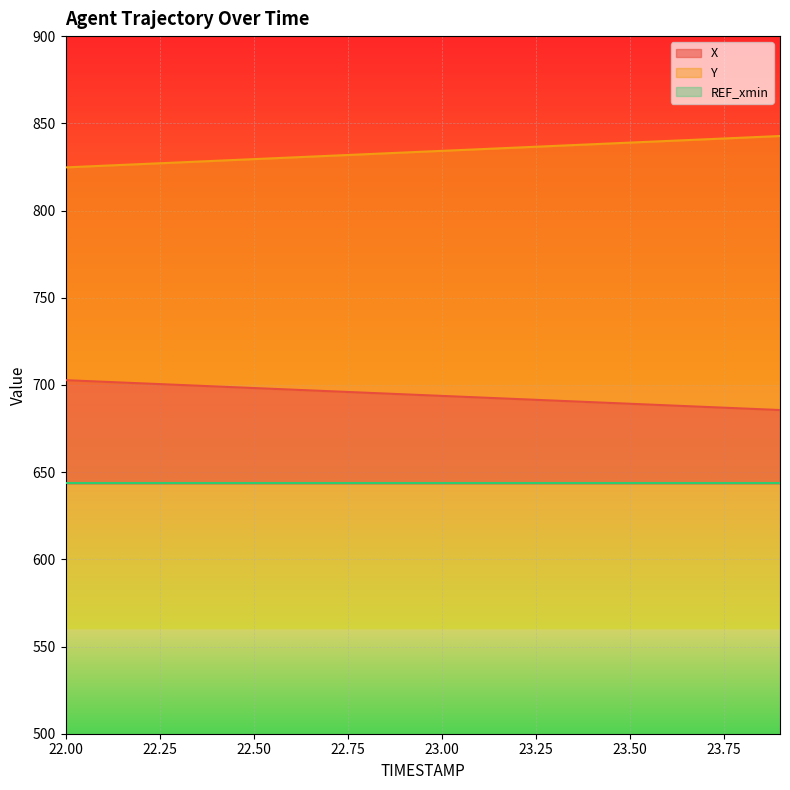

True or false: Y and X intersect in this chart.

False